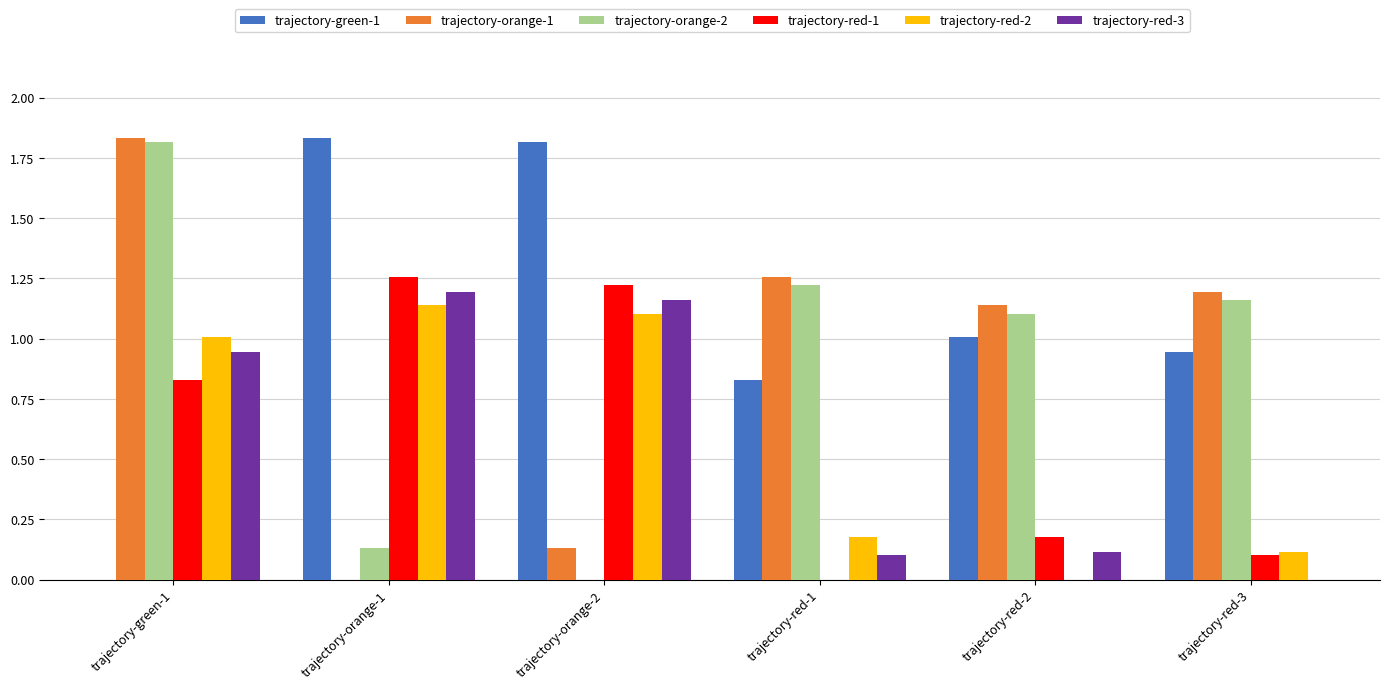

What is the sum of the trajectory-orange-2 values at trajectory-red-3 and trajectory-green-1?

3.0